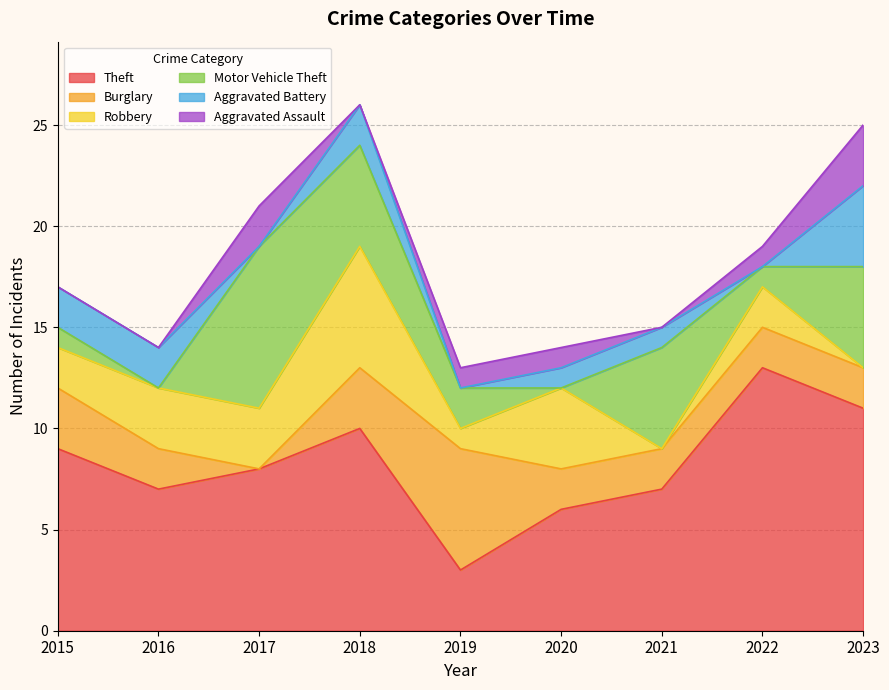

Is the value of Theft at 2023 greater than the value of Aggravated Battery at 2016?

Yes